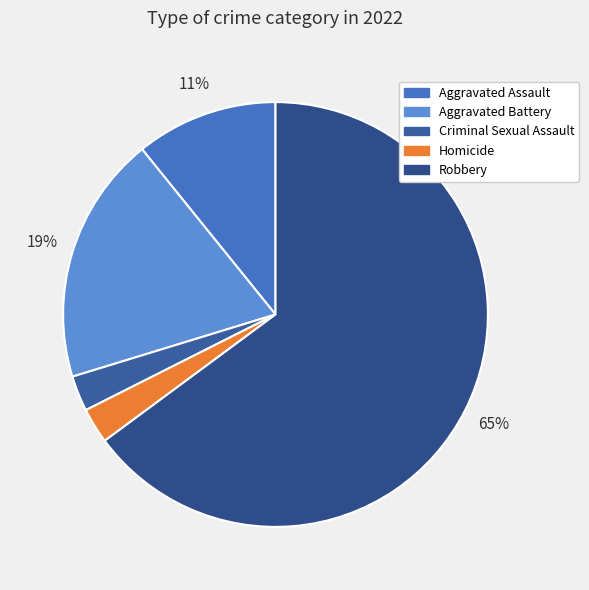

Does Robbery account for over 50% of the chart?

Yes